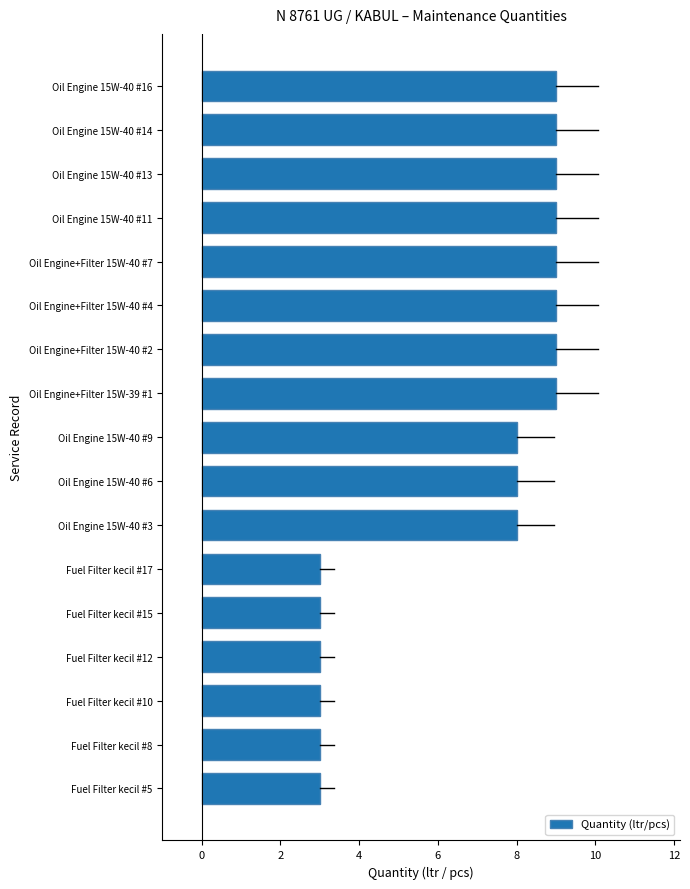

True or false: the data shows 12 at Oil Engine 15W-40 #13.

False